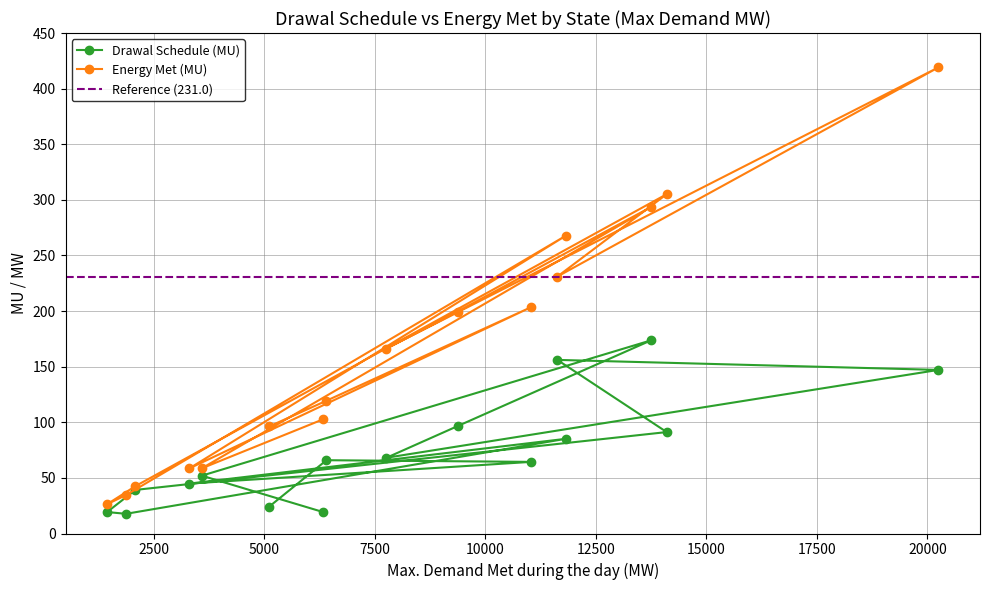

Reading right to left, list all the values displayed in this chart.

Drawal Schedule (MU): West Bengal=19.2	Bihar=52.0	Tamil Nadu=173.7	Karnataka=96.6	Andhra Pradesh=68.1	Maharashtra=147.1	MP=156.1	Gujarat=91.2	J&K=39.2	HP=19.3	Uttarakhand=17.7	UP=85.1	Delhi=44.9	Rajasthan=64.4	Haryana=65.9	Punjab=24.2
Energy Met (MU): West Bengal=102.8	Bihar=58.6	Tamil Nadu=293.6	Karnataka=199.6	Andhra Pradesh=166.3	Maharashtra=419.1	MP=231.0	Gujarat=305.1	J&K=42.6	HP=26.3	Uttarakhand=34.6	UP=267.6	Delhi=58.6	Rajasthan=203.5	Haryana=119.4	Punjab=96.3